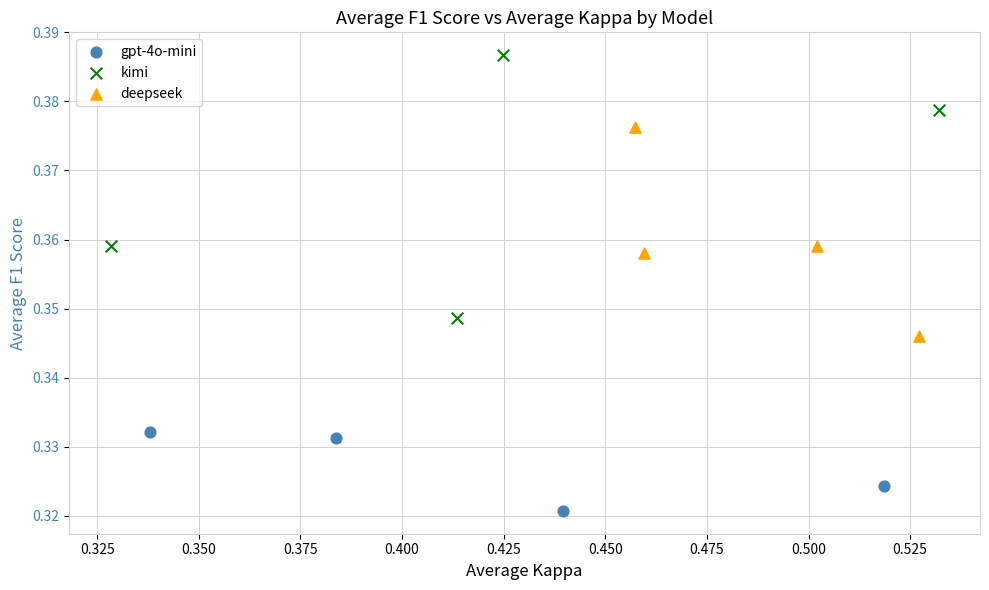

Which series reaches the minimum Y coordinate?

gpt-4o-mini